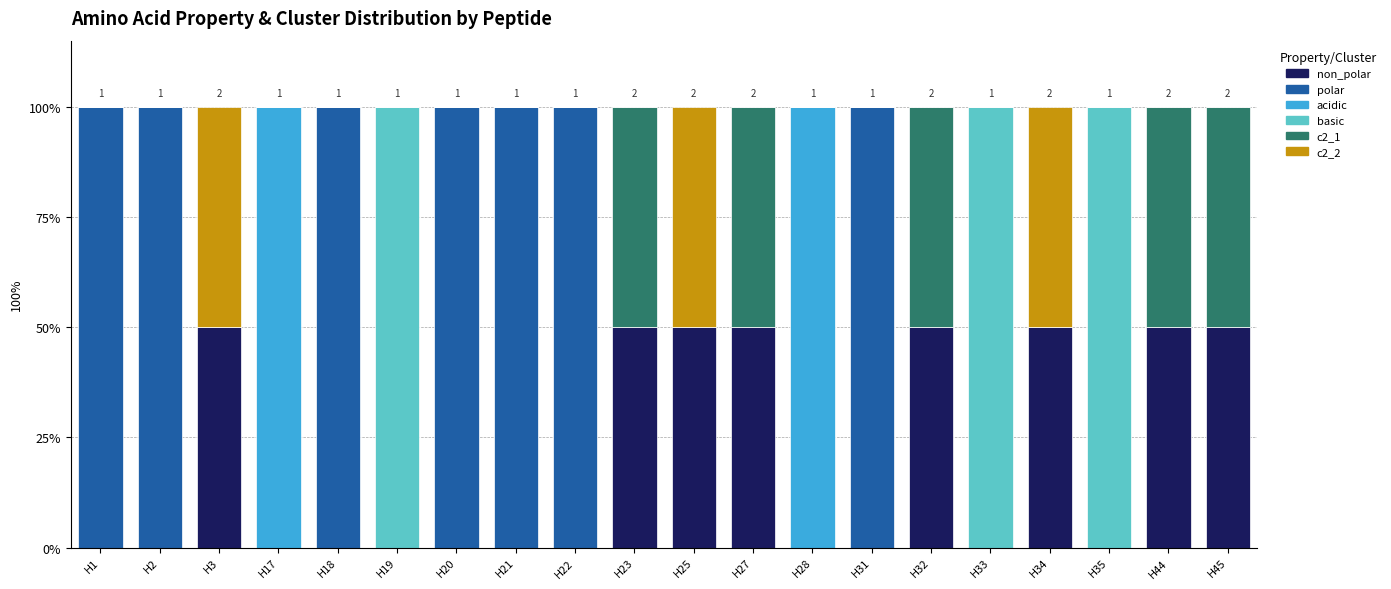

At how many categories does at least one series exceed 94?

12